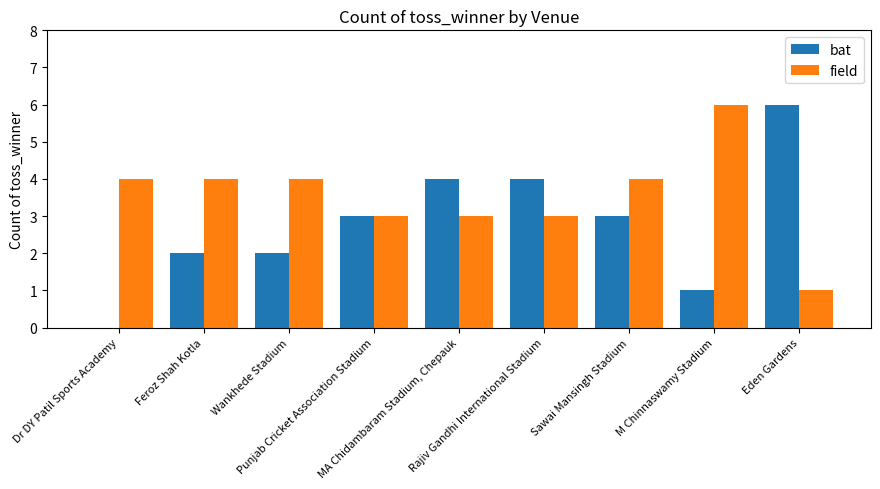

What is the highest value of the field series?

6